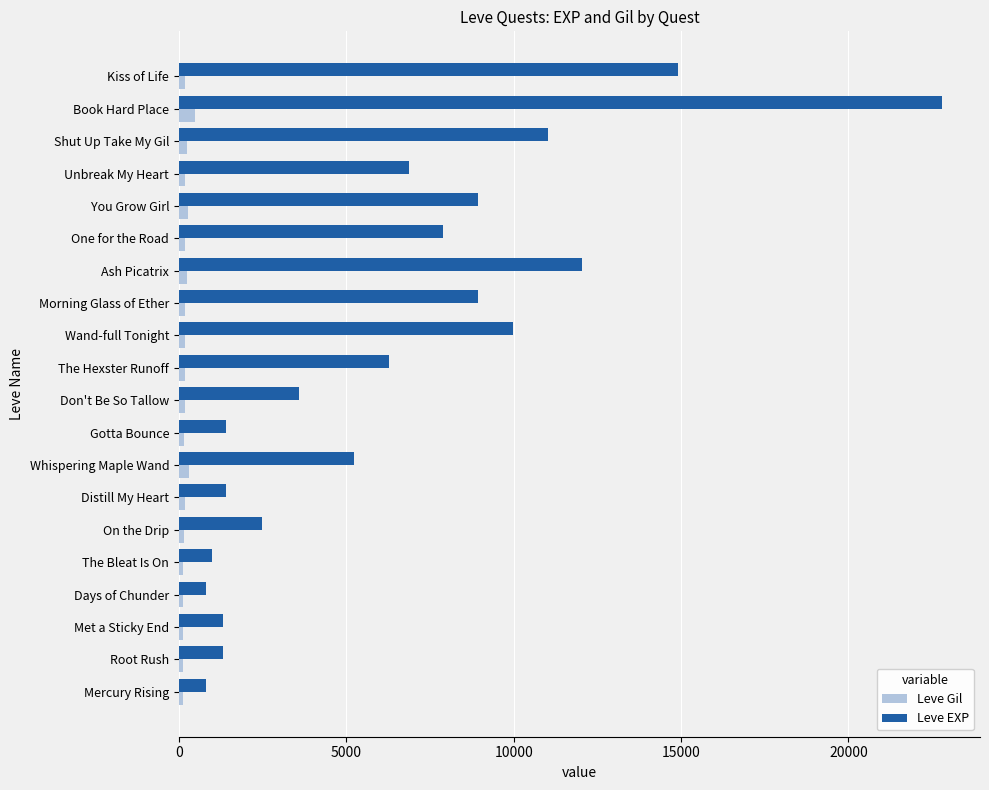

List the series in order of their overall mean, lowest first.

Leve Gil, Leve EXP